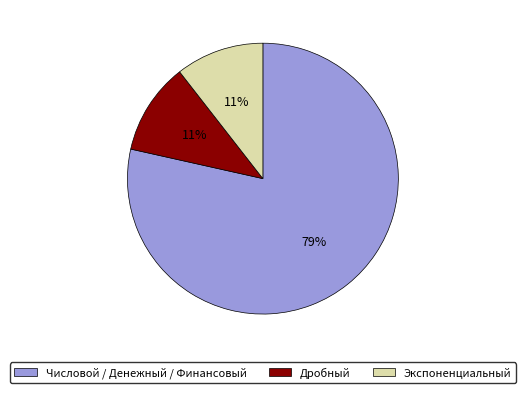

Is it true that Экспоненциальный is 1% of the pie?

False